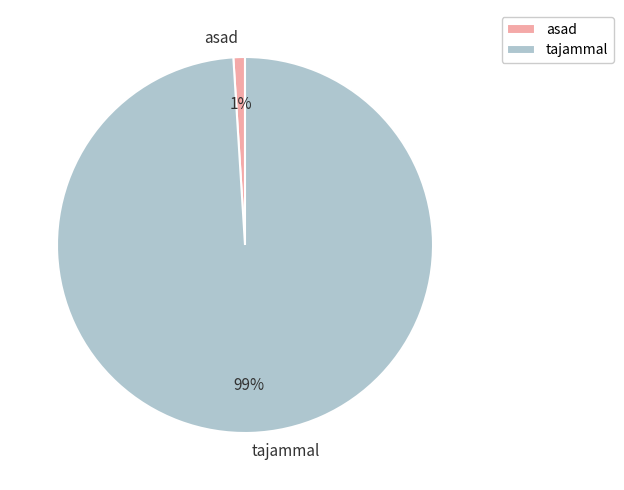

Does tajammal account for over 50% of the chart?

Yes